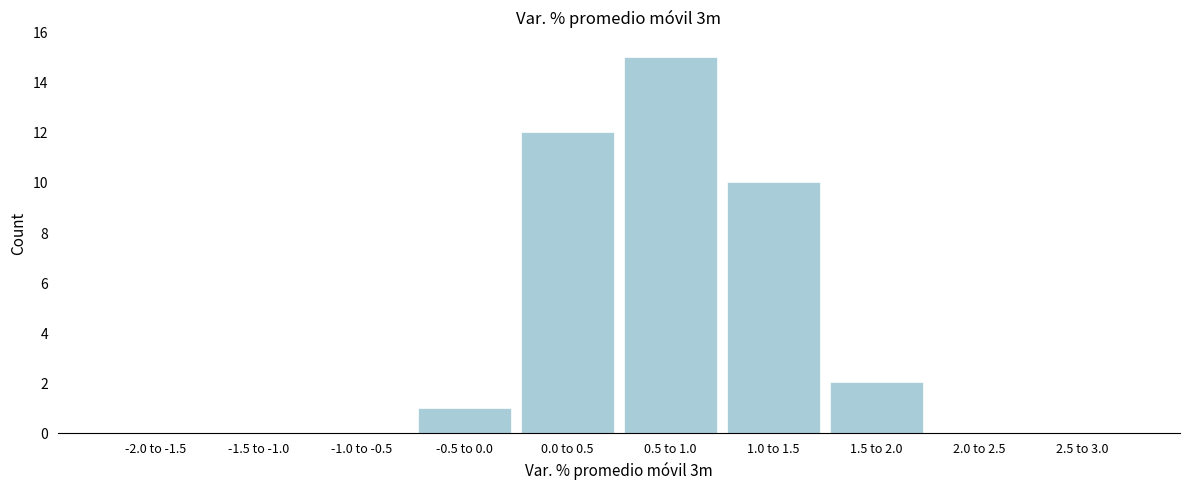

Reading right to left, what are all the values shown in this chart?

2.5 to 3.0=0	2.0 to 2.5=0	1.5 to 2.0=2	1.0 to 1.5=10	0.5 to 1.0=15	0.0 to 0.5=12	-0.5 to 0.0=1	-1.0 to -0.5=0	-1.5 to -1.0=0	-2.0 to -1.5=0